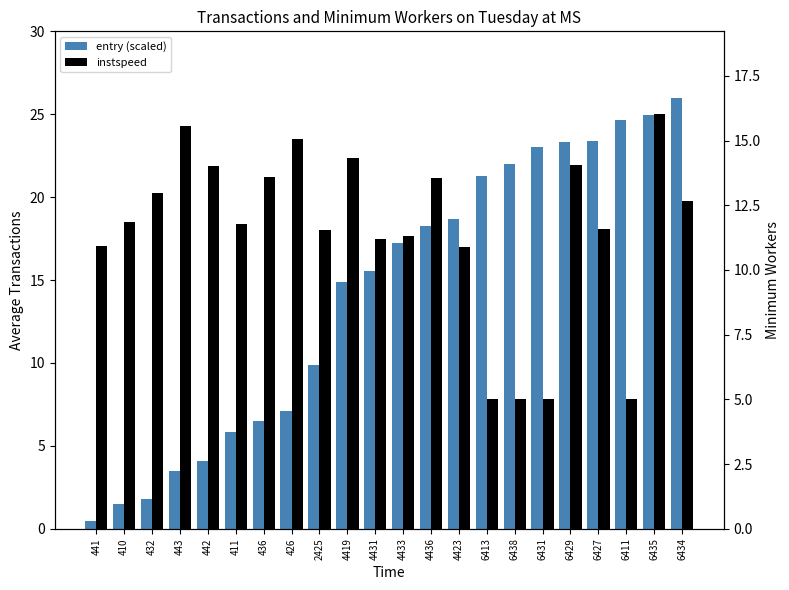

Which label corresponds to the largest value in the chart?

6434